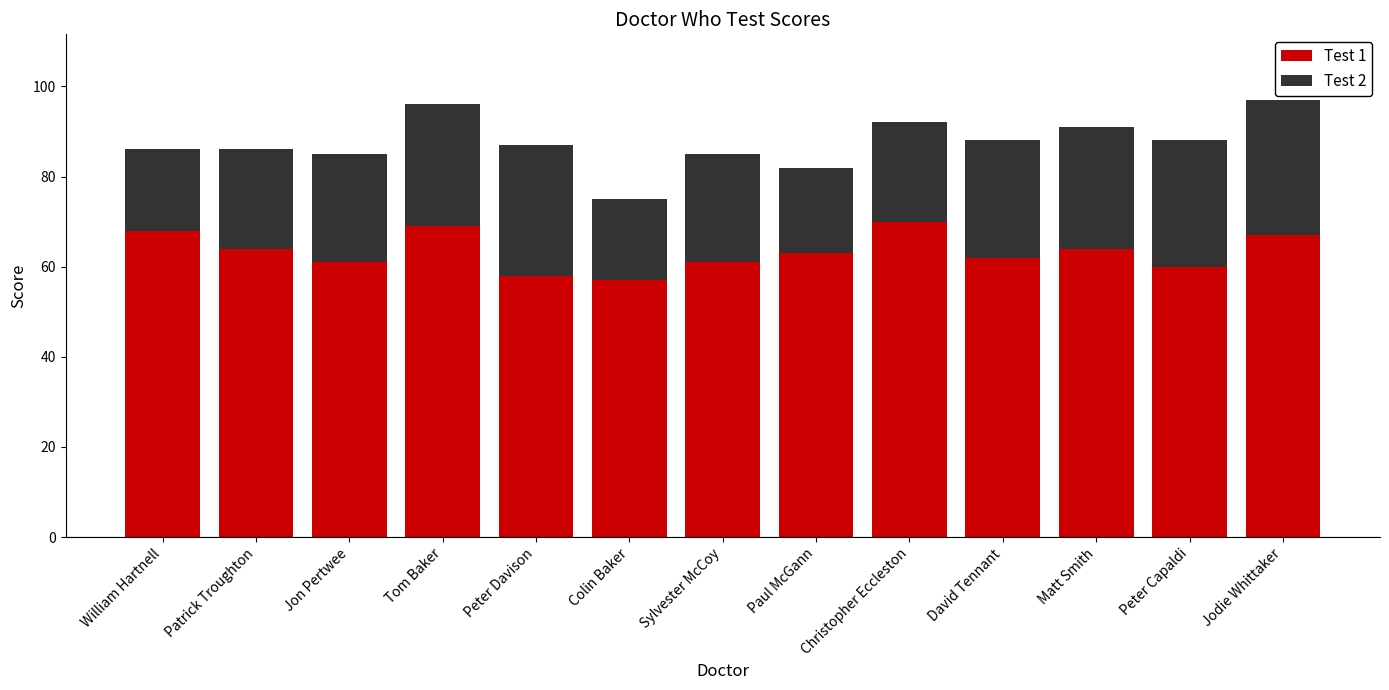

What is the total value across all series at Matt Smith?

91